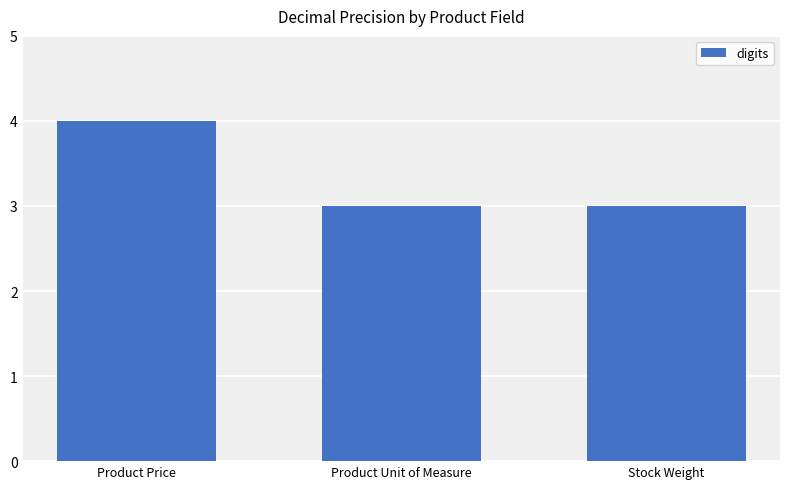

What is the label of the 2nd bar from the left?

Product Unit of Measure